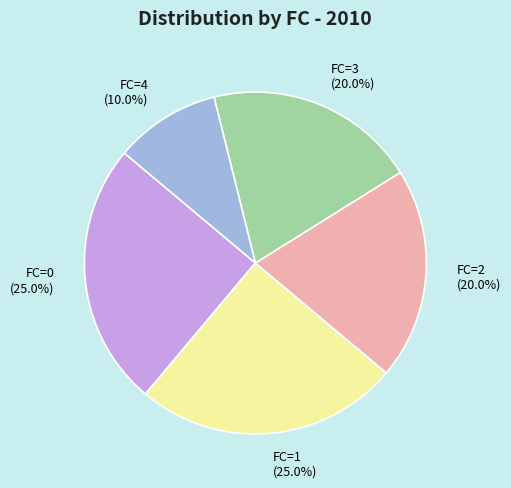

What is the ratio of the value at FC=4 to the value at FC=3?

0.5